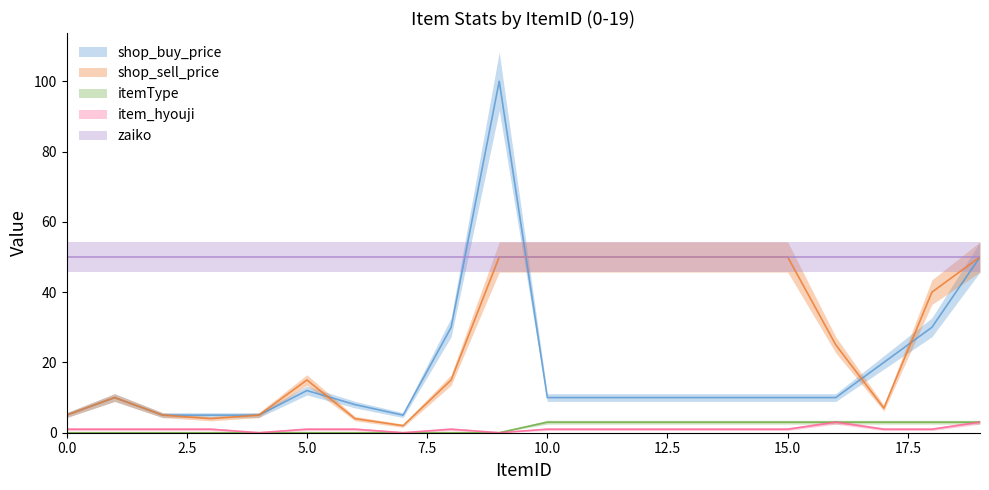

At which category does item_hyouji reach its first local valley?

4